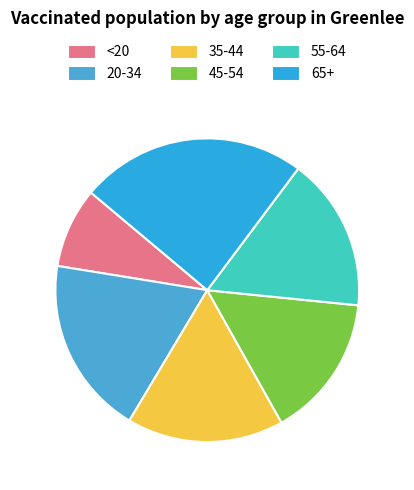

How many segments does this pie chart have?

6